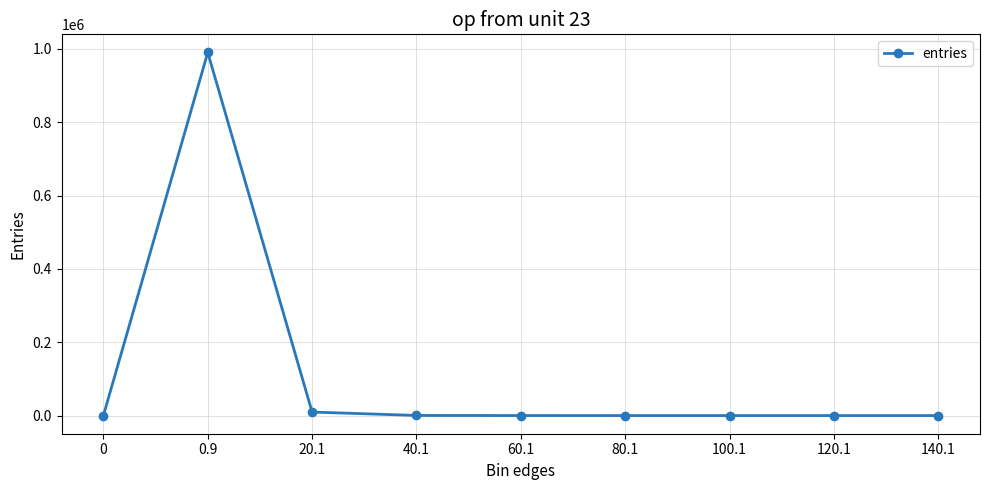

What is the difference between the second highest and second lowest values?

9556